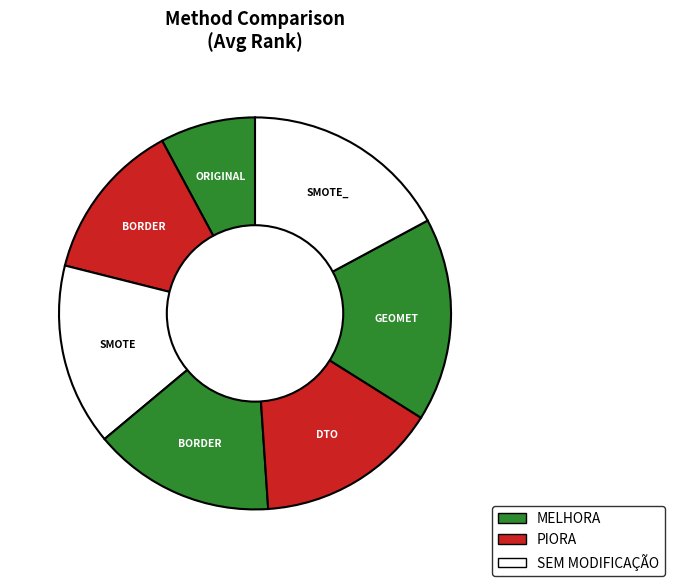

Which category has the smallest portion of the pie?

ORIGINAL